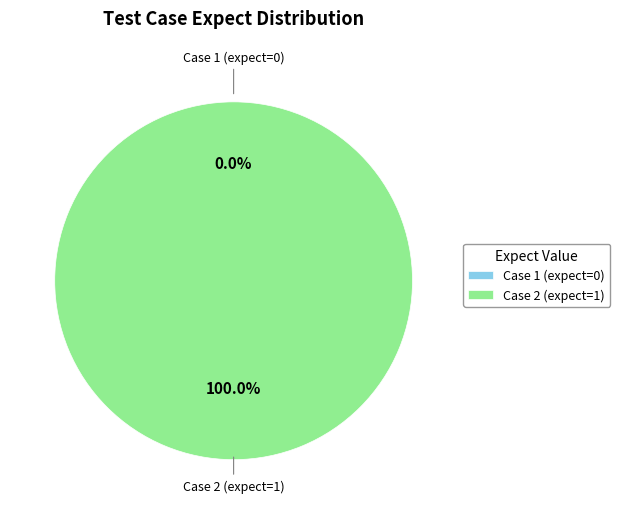

To the nearest percent, what is the difference between the Case 1 (expect=0) and Case 2 (expect=1) slice percentages?

100%